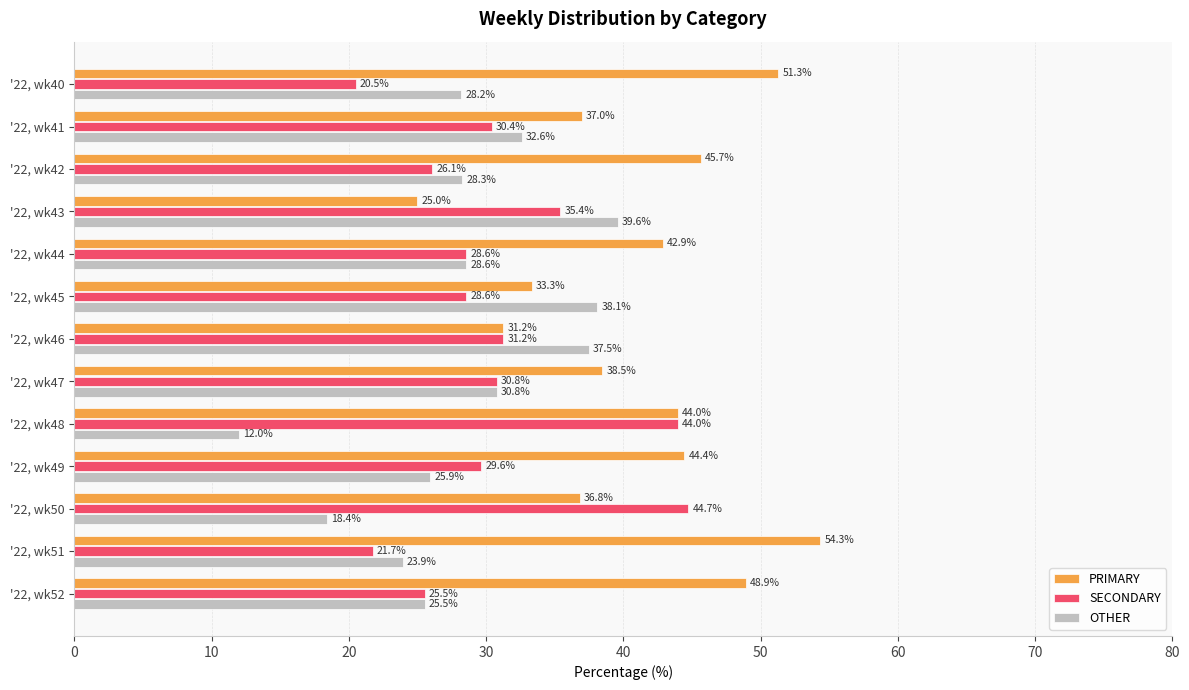

Which series has the largest total across all categories?

PRIMARY